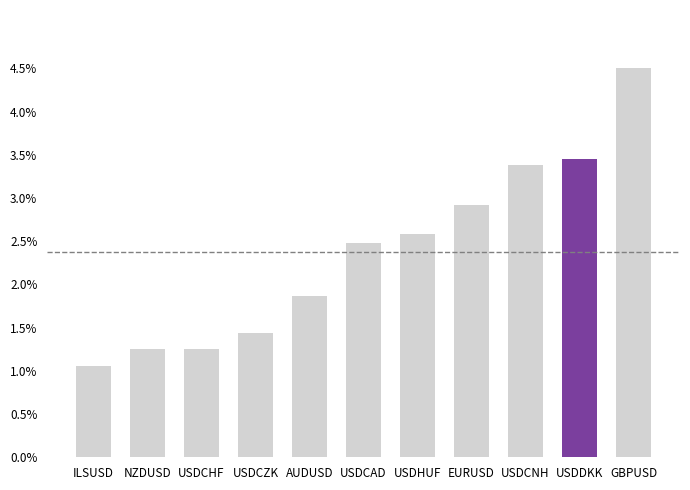

Are the bars horizontal?

No